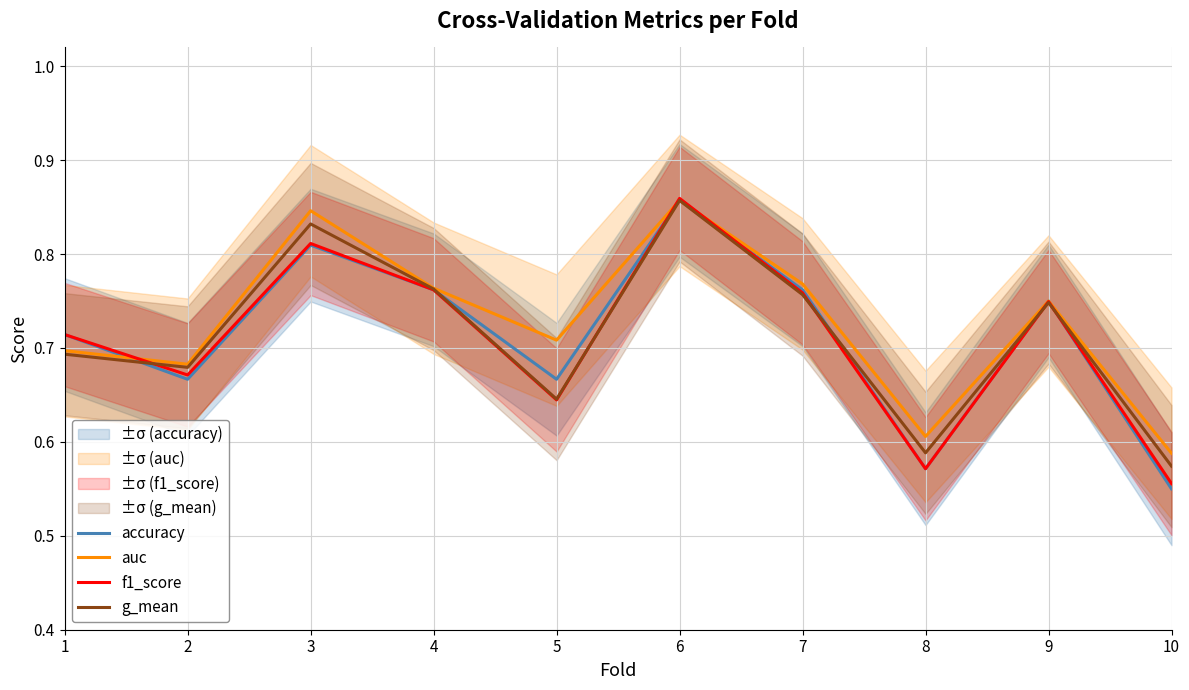

Which series ends up on top after the final intersection of accuracy and g_mean?

g_mean